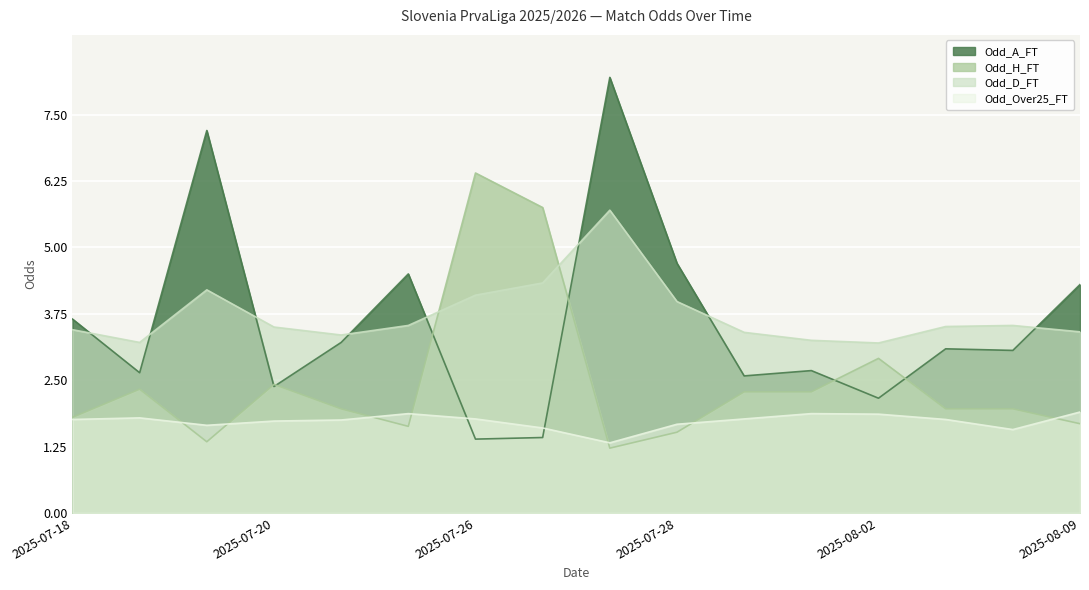

Which category has the lowest value across all series?

2025-07-27